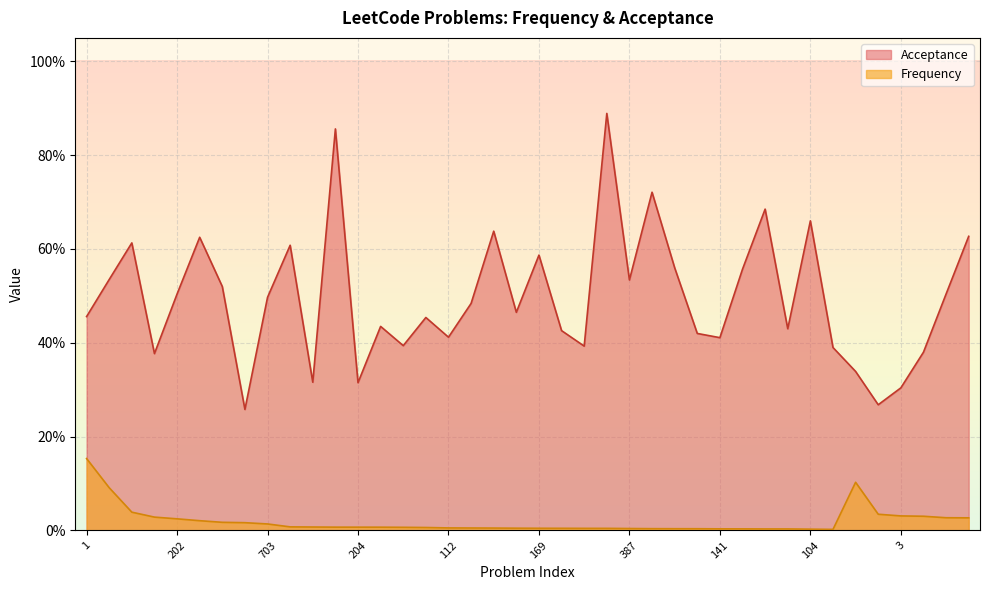

Where is Frequency nearest to the value 0?

20